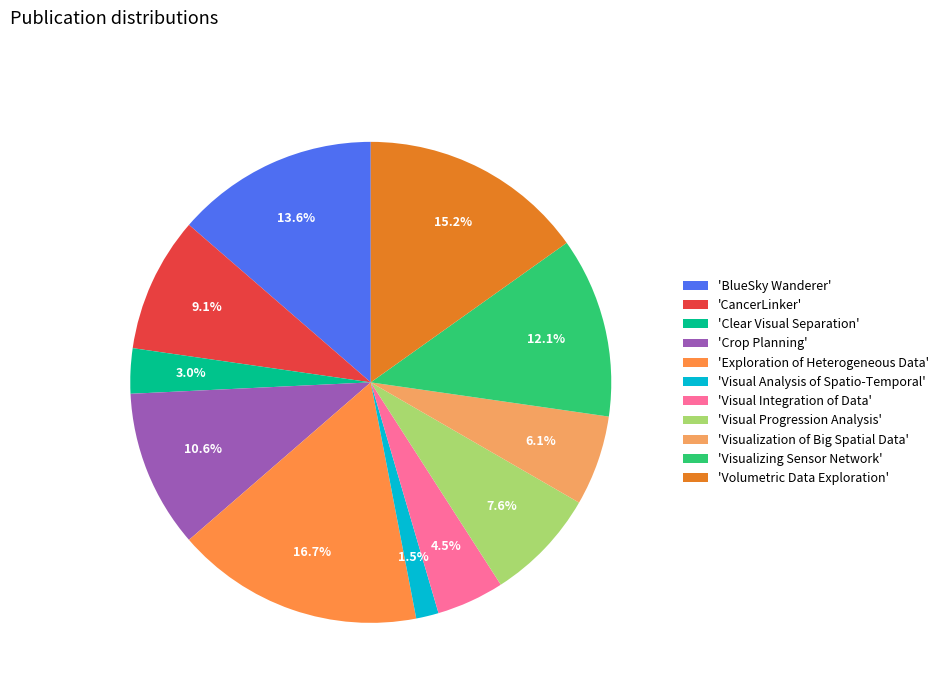

Rank the categories by value from lowest to highest.

'Visual Analysis of Spatio-Temporal', 'Clear Visual Separation', 'Visual Integration of Data', 'Visualization of Big Spatial Data', 'Visual Progression Analysis', 'CancerLinker', 'Crop Planning', 'Visualizing Sensor Network', 'BlueSky Wanderer', 'Volumetric Data Exploration', 'Exploration of Heterogeneous Data'